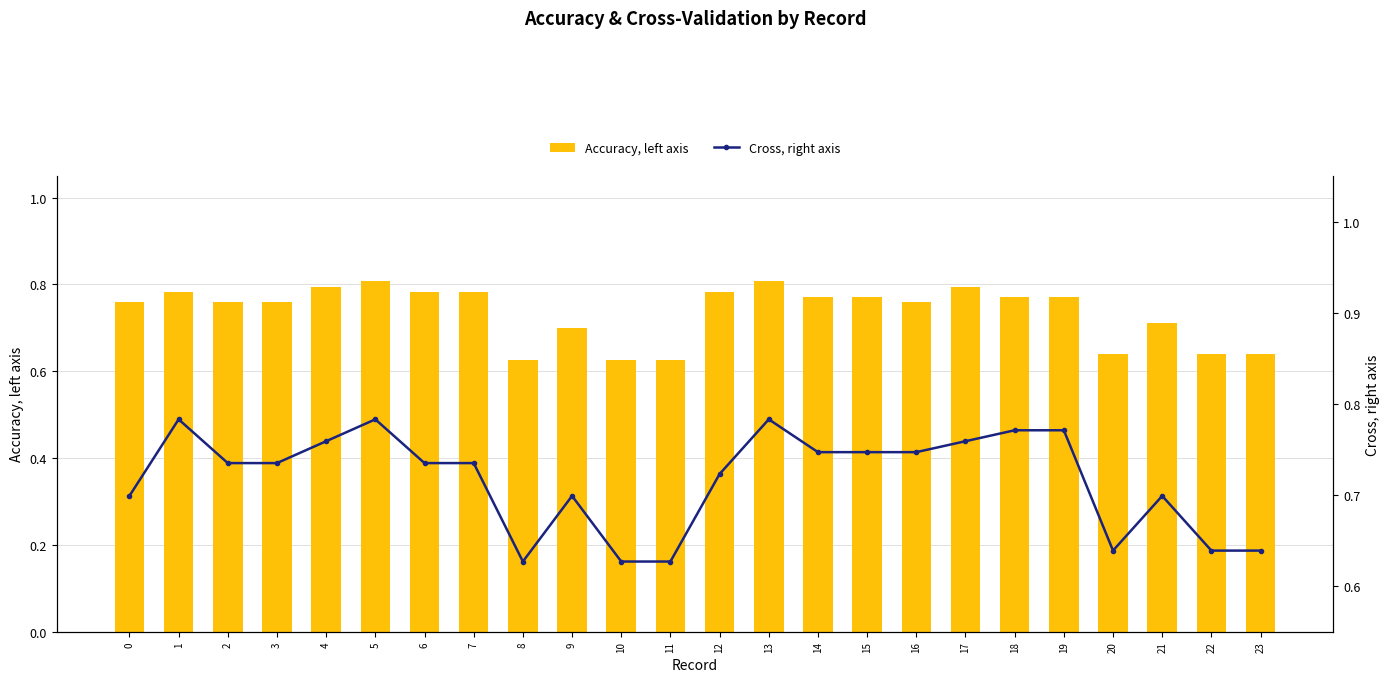

Does the chart contain any negative values?

No